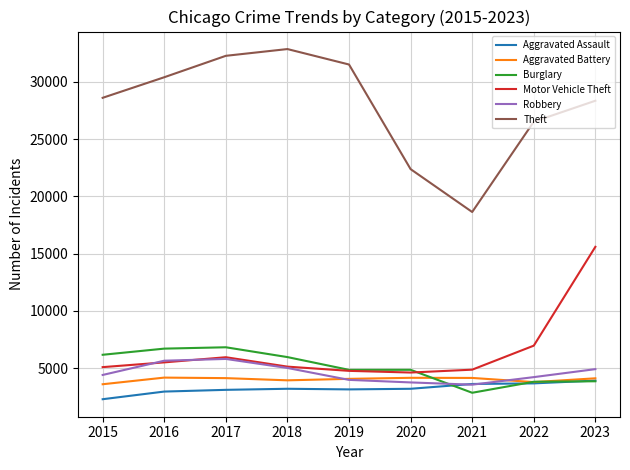

What is the maximum value shown in the chart?

32856